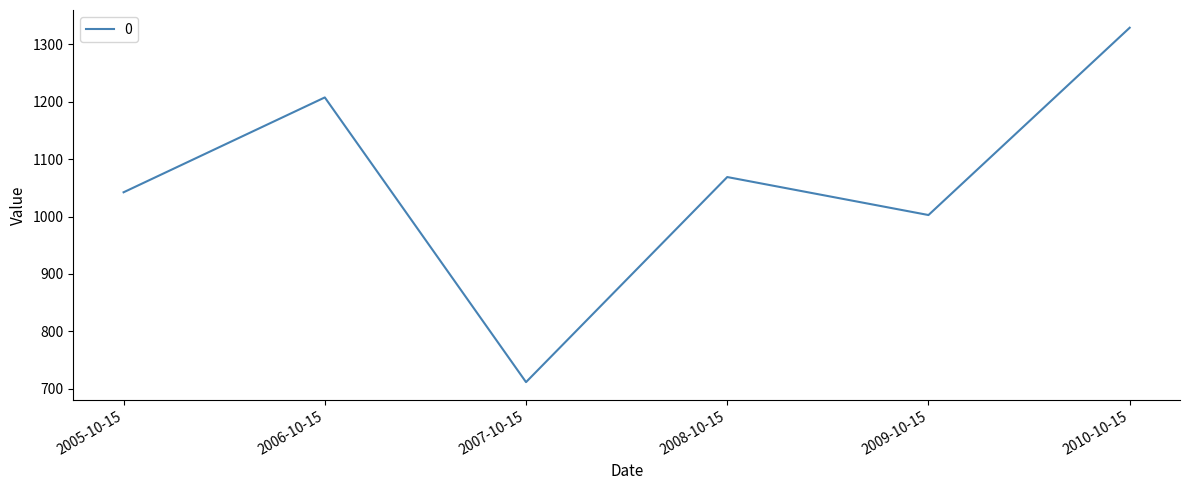

List the labels in order of value, largest first.

2010-10-15, 2006-10-15, 2008-10-15, 2005-10-15, 2009-10-15, 2007-10-15